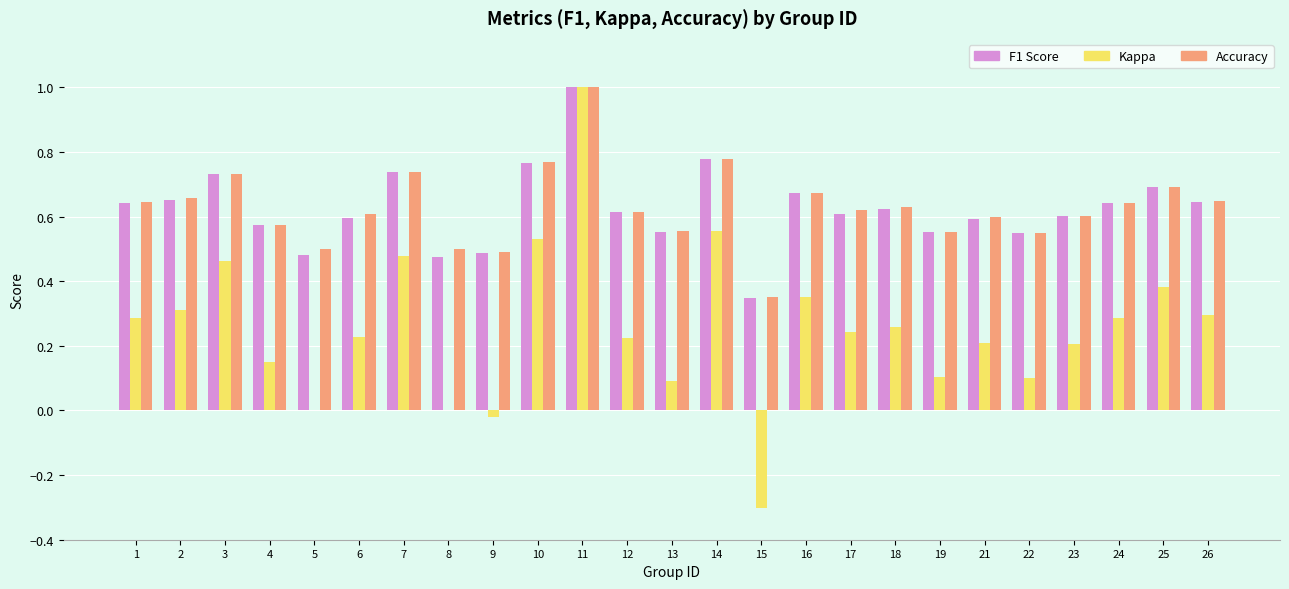

Which category has the highest value across all series?

11